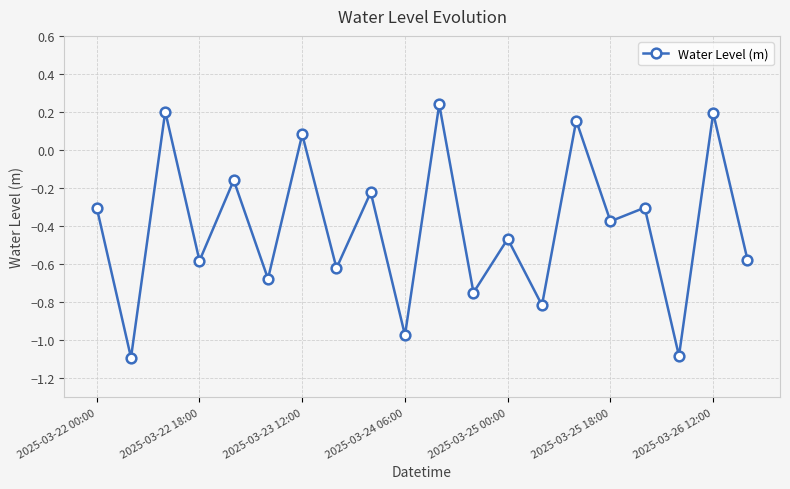

How many interior local valleys (lower than both neighbors) does the data have?

9